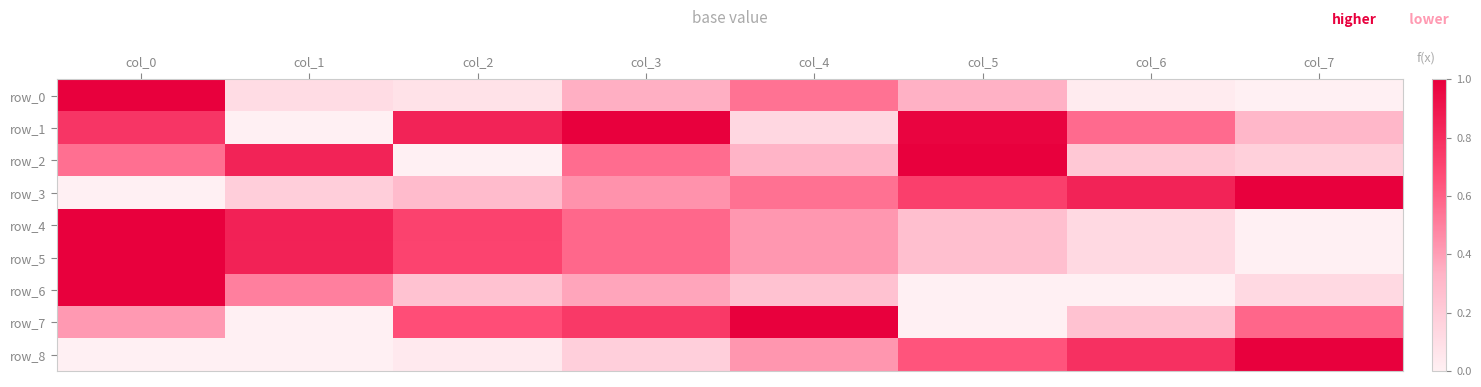

True or false: row_4 has a value of 0.4 at col_4.

True